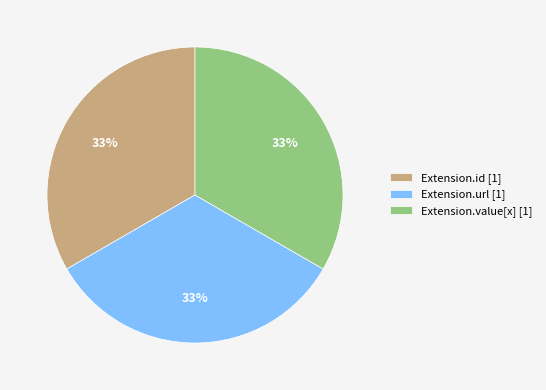

Is there any slice that represents more than half of the pie?

No